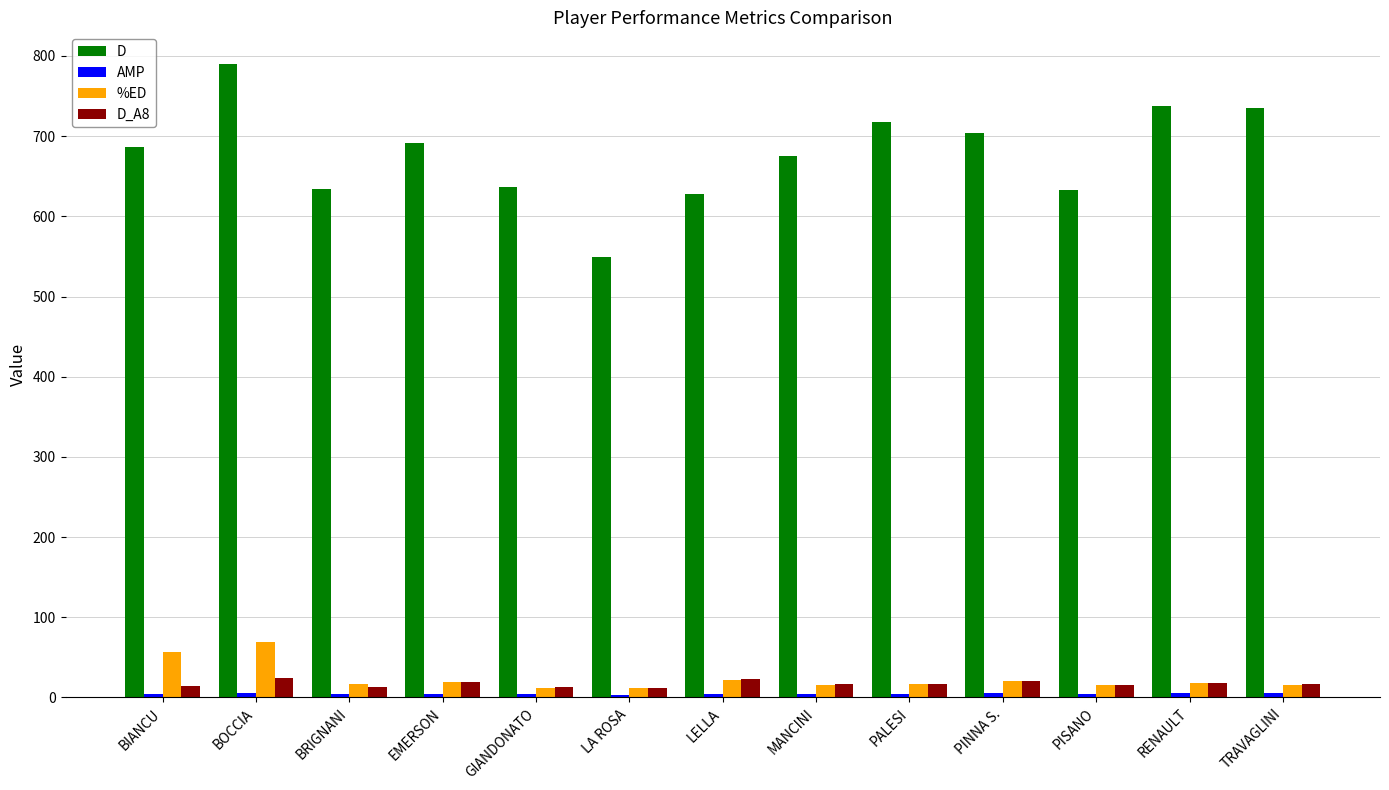

Are the bars grouped side by side (vs. stacked)?

Yes